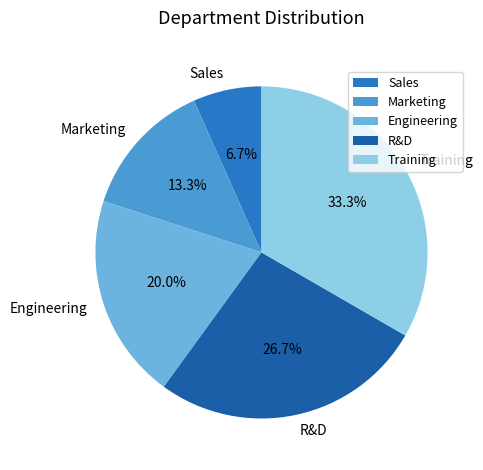

Do Marketing and Engineering together represent more than half of the pie?

No